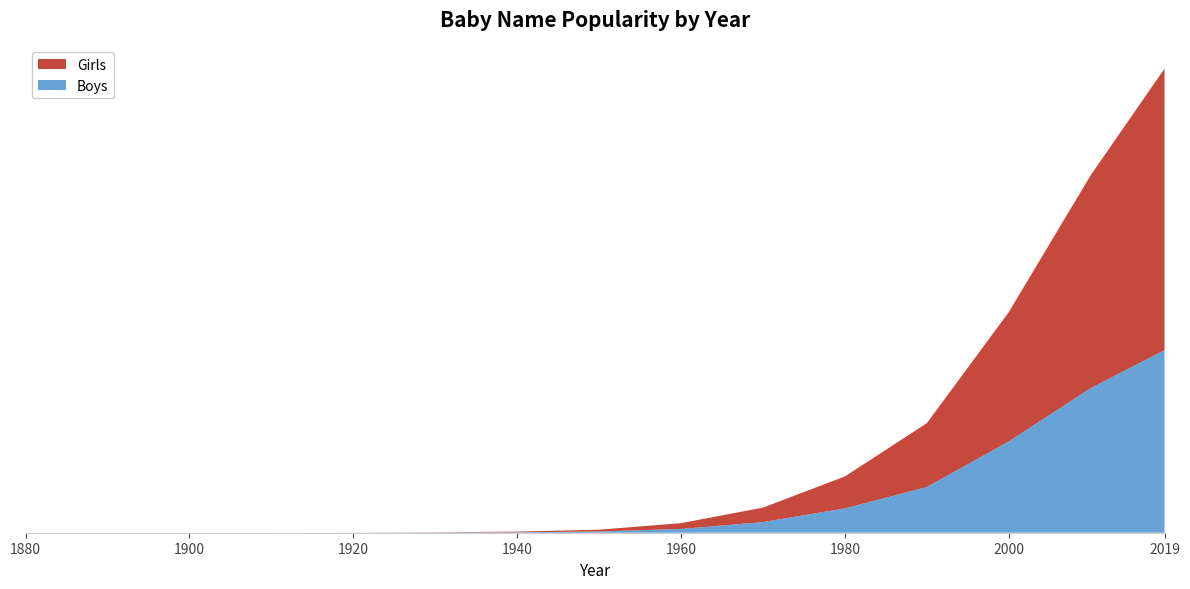

Reading left to right, list all the values displayed in this chart.

Girls: 0	0	0	0	3	15	45	120	380	950	2100	4200	8500	14000	18500
Boys: 0	0	0	0	2	10	30	80	250	700	1600	3000	6000	9500	12000